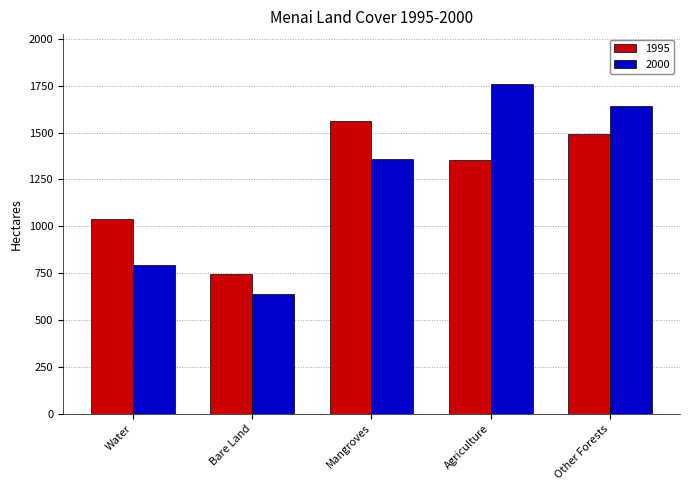

Rank the series by their maximum value, from highest to lowest.

2000, 1995